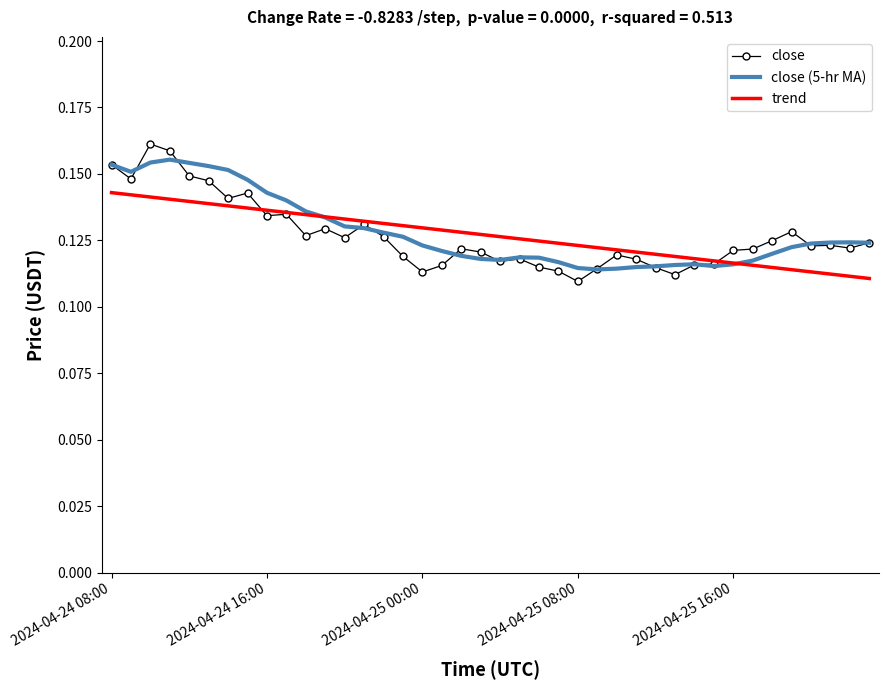

Which series has the largest range (max minus min)?

close